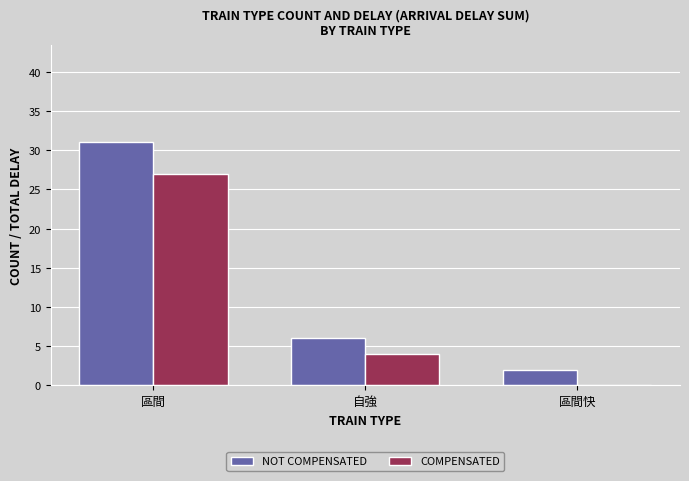

At which label does COMPENSATED first exceed 4?

區間